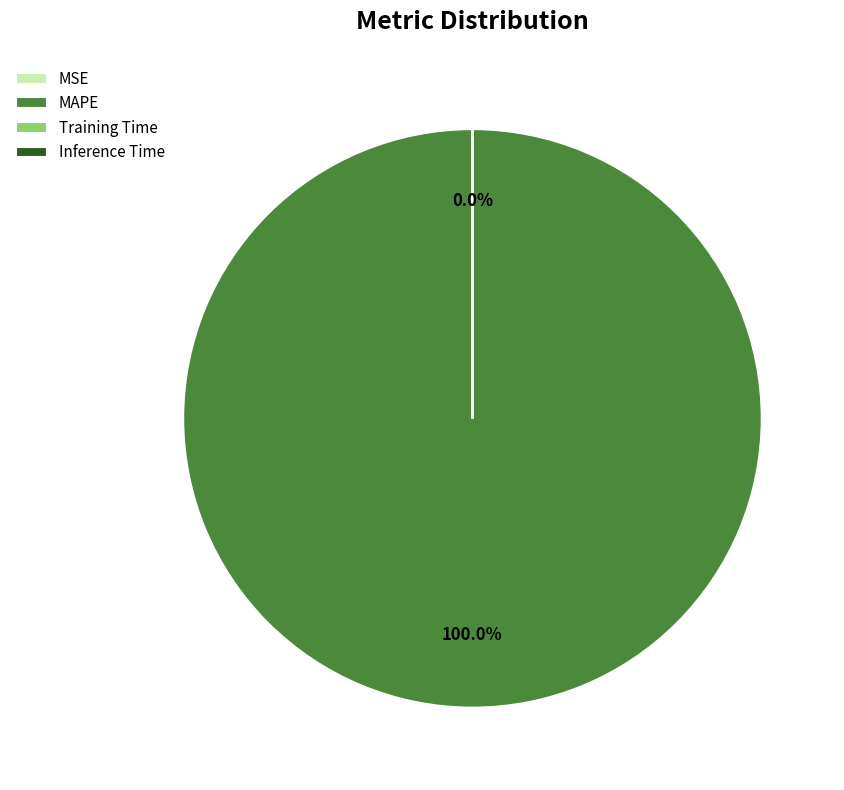

Is the sum of Inference Time and MSE greater than half?

No